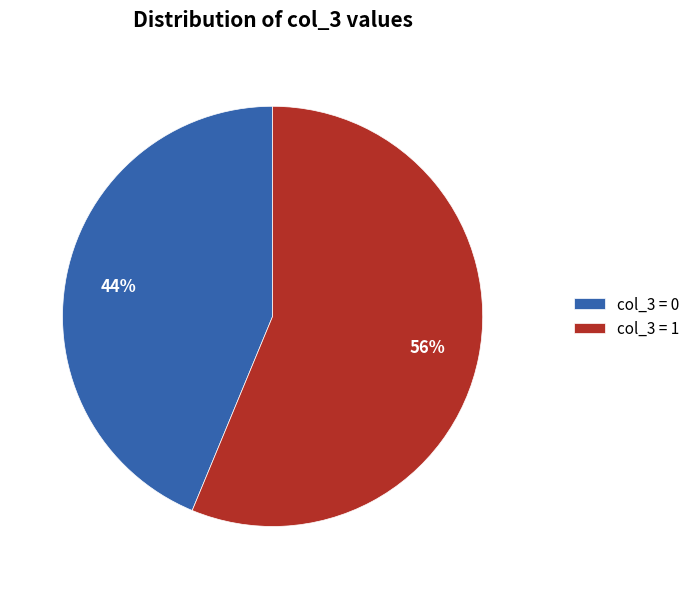

True or false: col_3 = 1 accounts for 56% of the total.

True